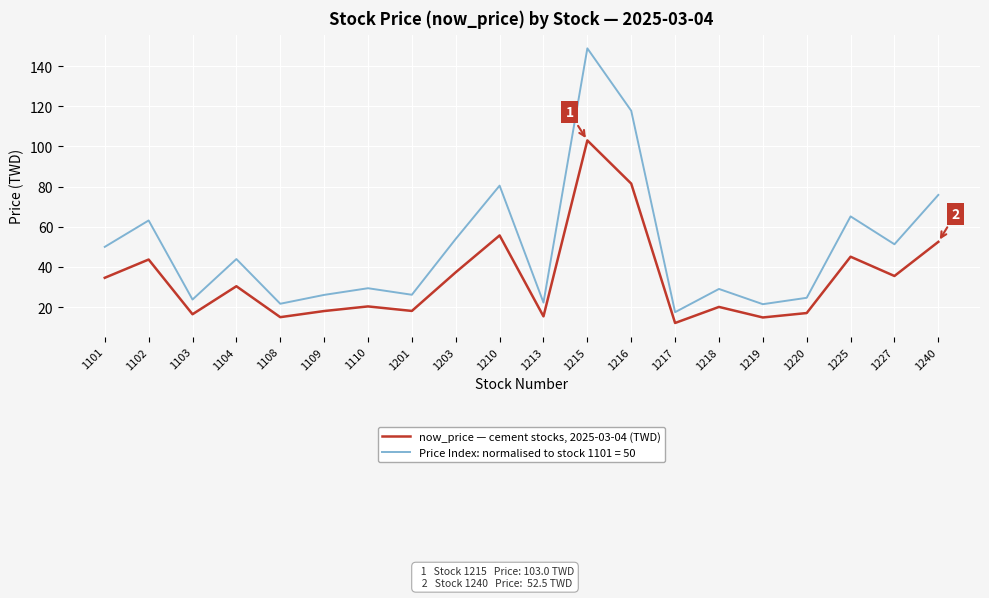

The value of now_price — cement stocks, 2025-03-04 (TWD) at 1216 is 81.5. True or false?

True